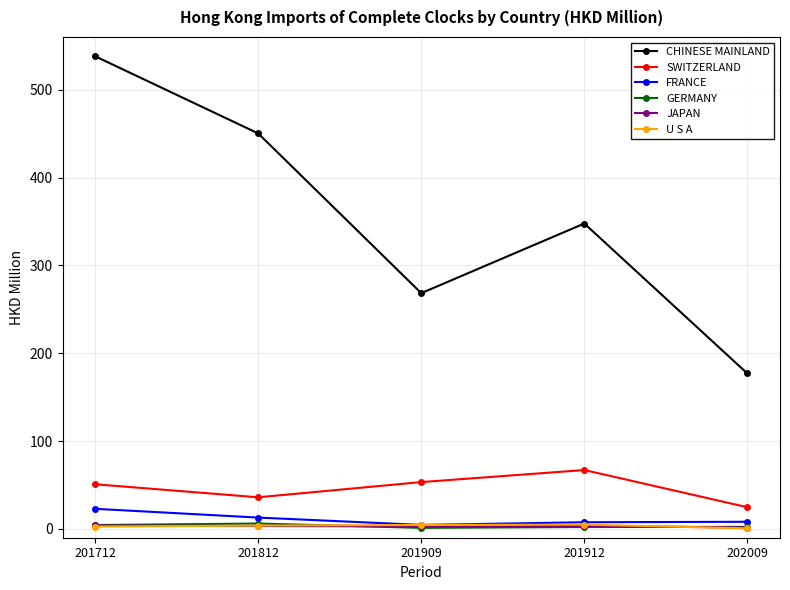

What is the difference between the maximum and second lowest values in the U S A series?

2.2